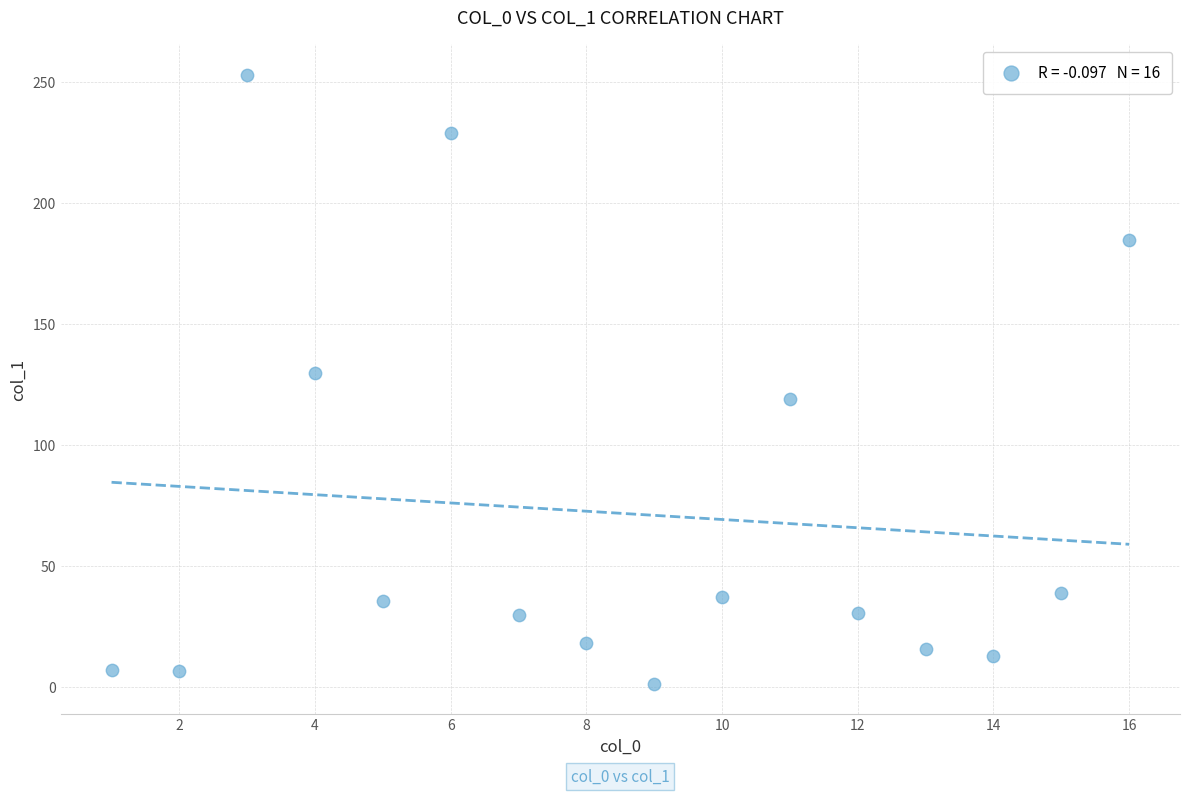

What is the range of X values (max minus min)?

15.0